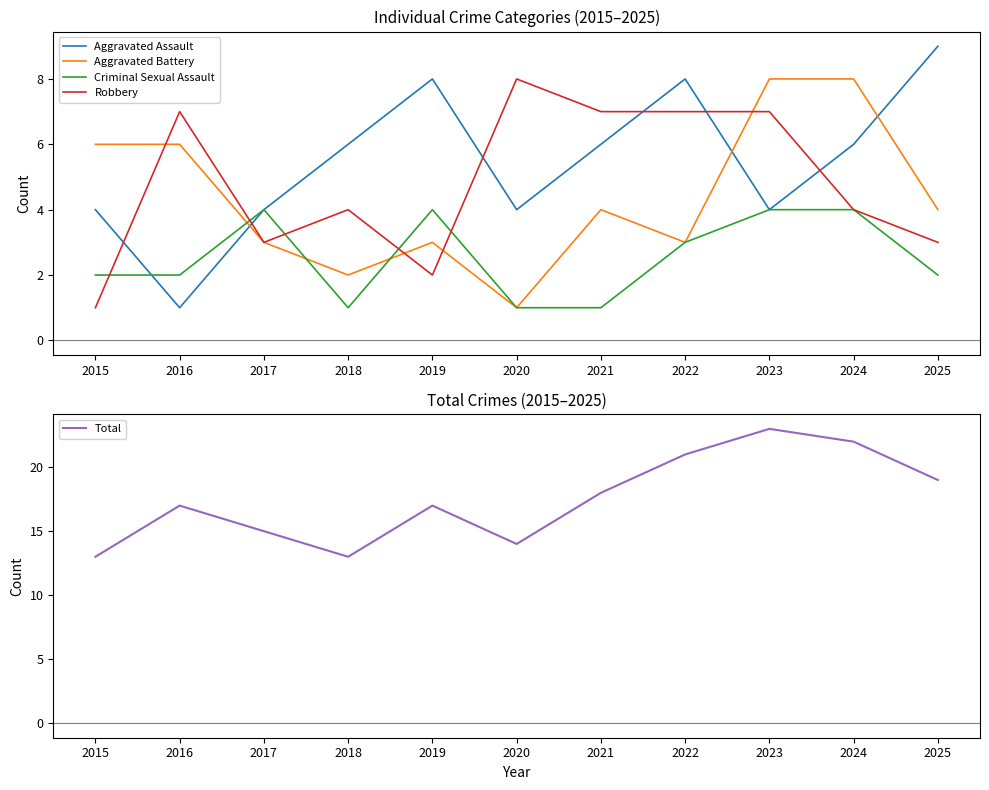

How many Robbery values are between 3 and 7?

8